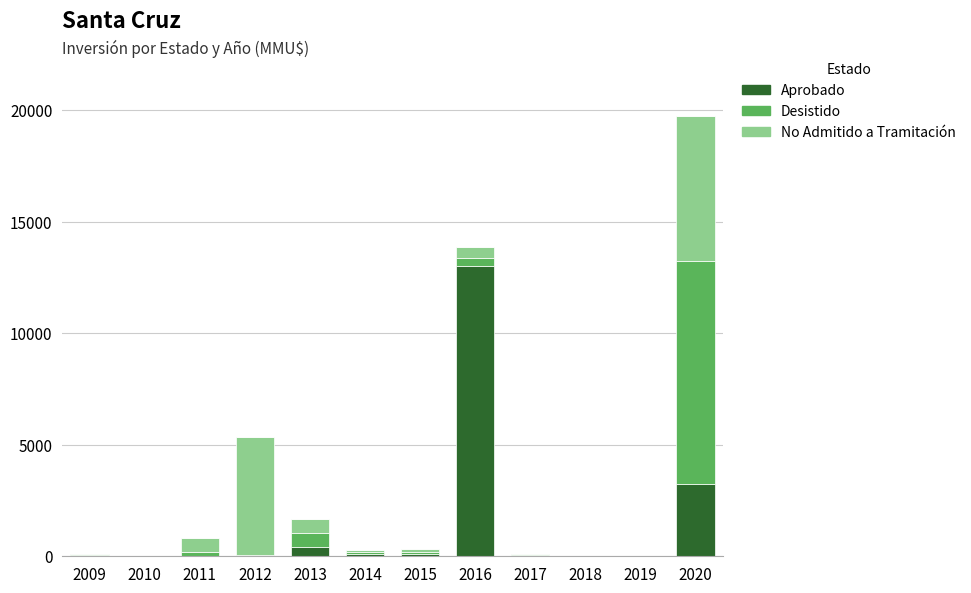

At which category is the sum across all series the highest?

2020